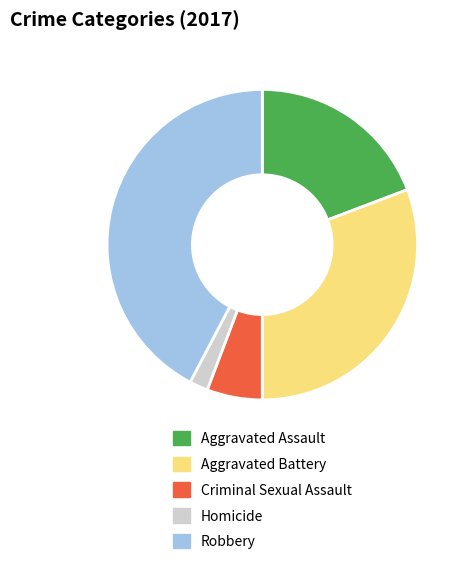

How many segments does this pie chart have?

5